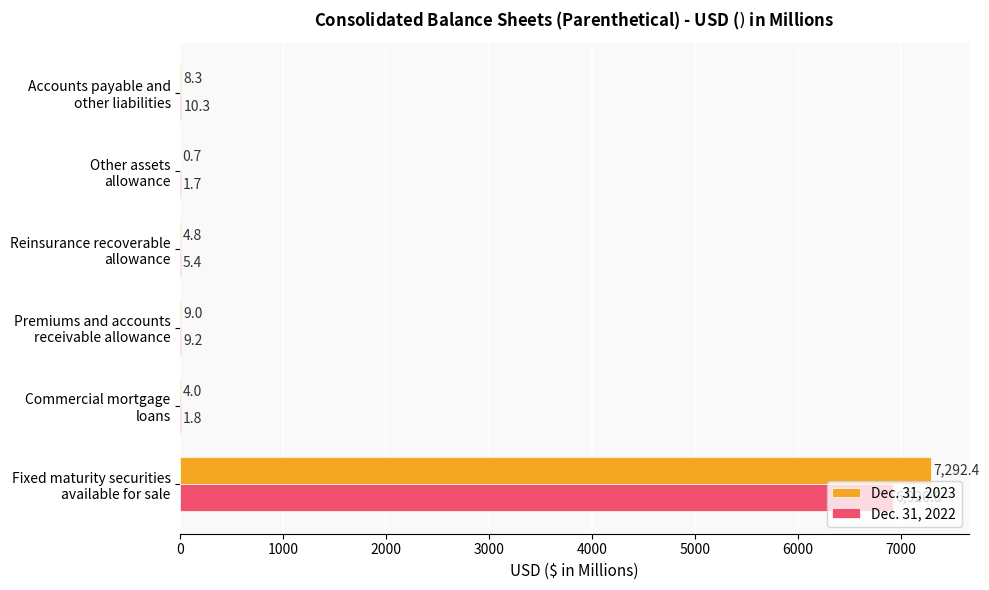

Which series has the largest total across all categories?

Dec. 31, 2023